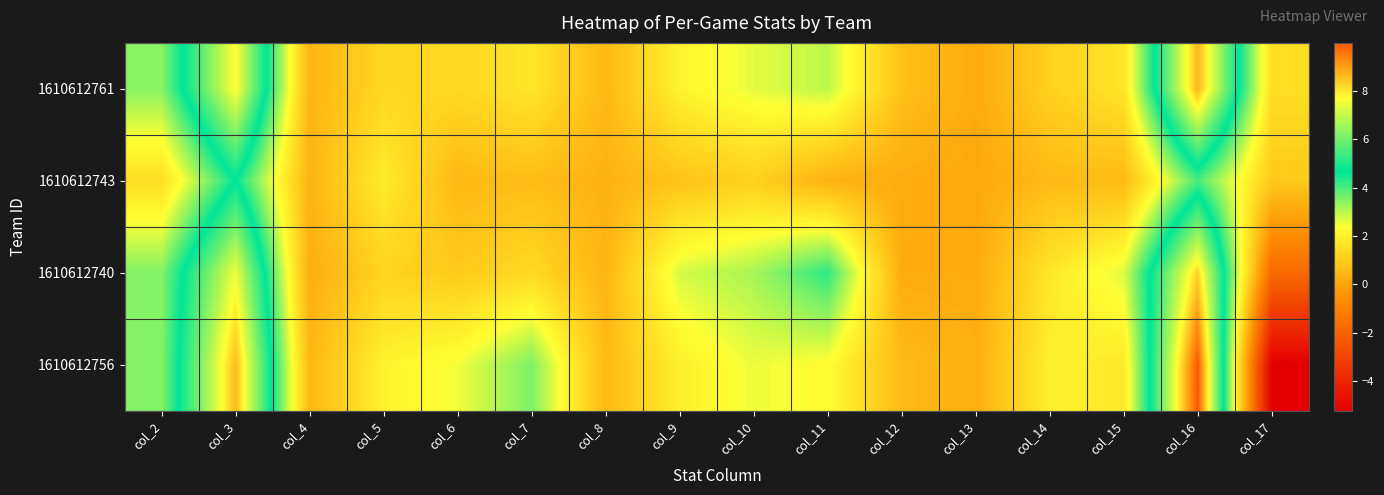

What is the minimum value shown in the chart?

-5.2